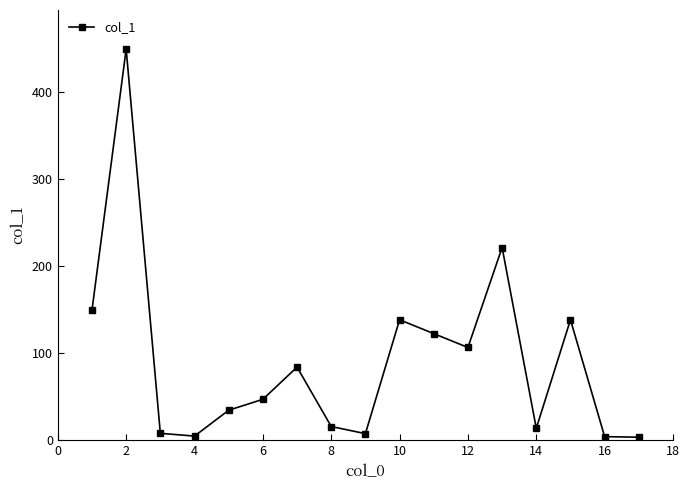

What is the value of the 14th point from the left?

13.7